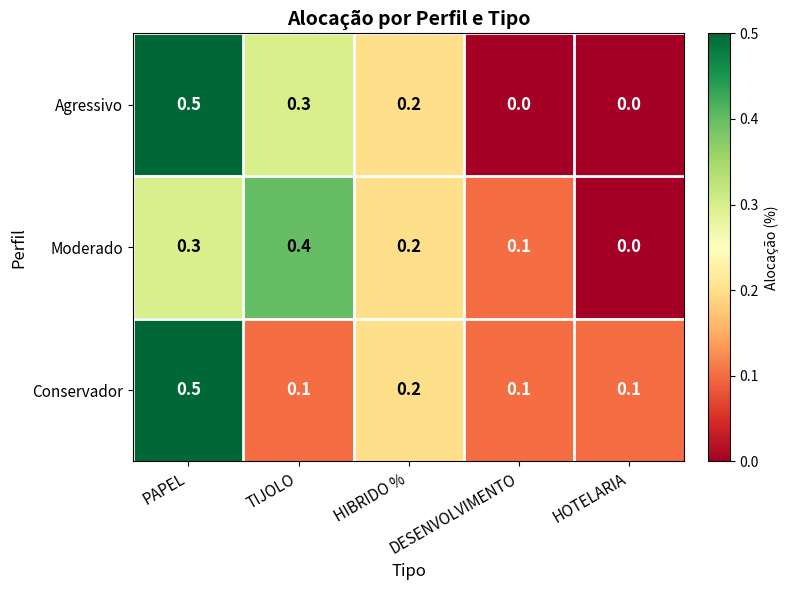

Which series has the widest spread of values?

Agressivo